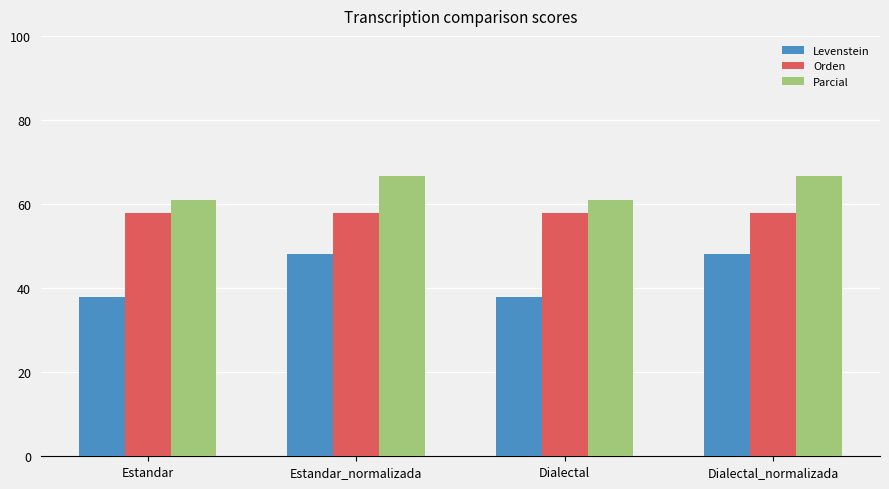

What position from the left is Dialectal?

3